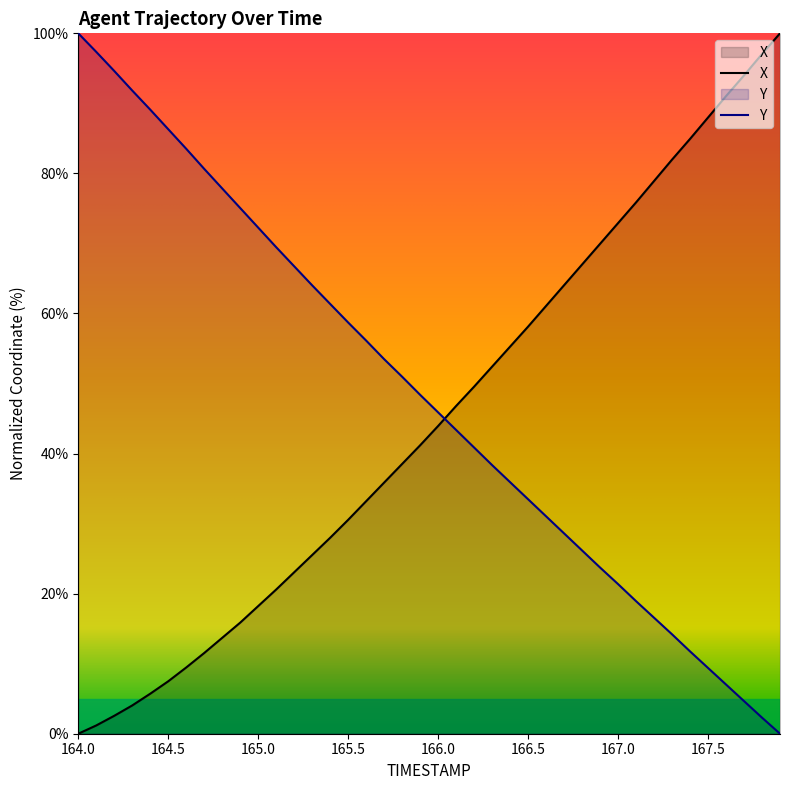

Is the value of X at 165.1 greater than the value of Y at 166.5?

No